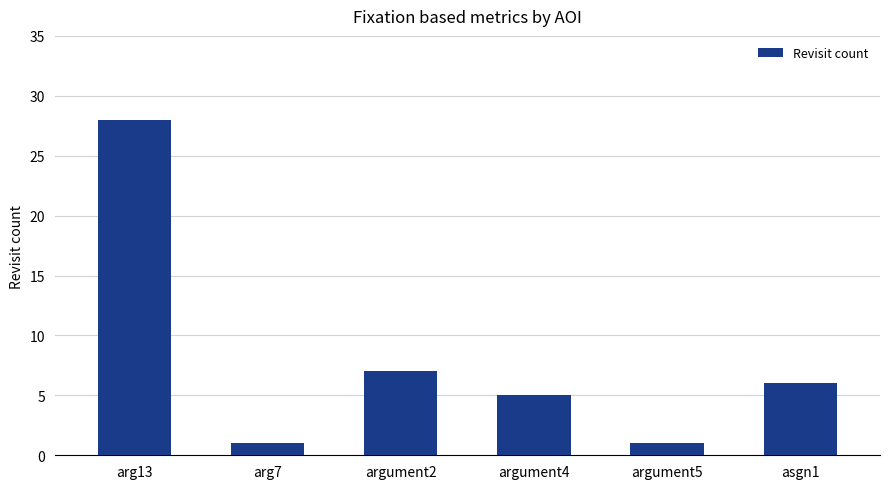

Reading right to left, transcribe all the data shown in this chart.

6	1	5	7	1	28